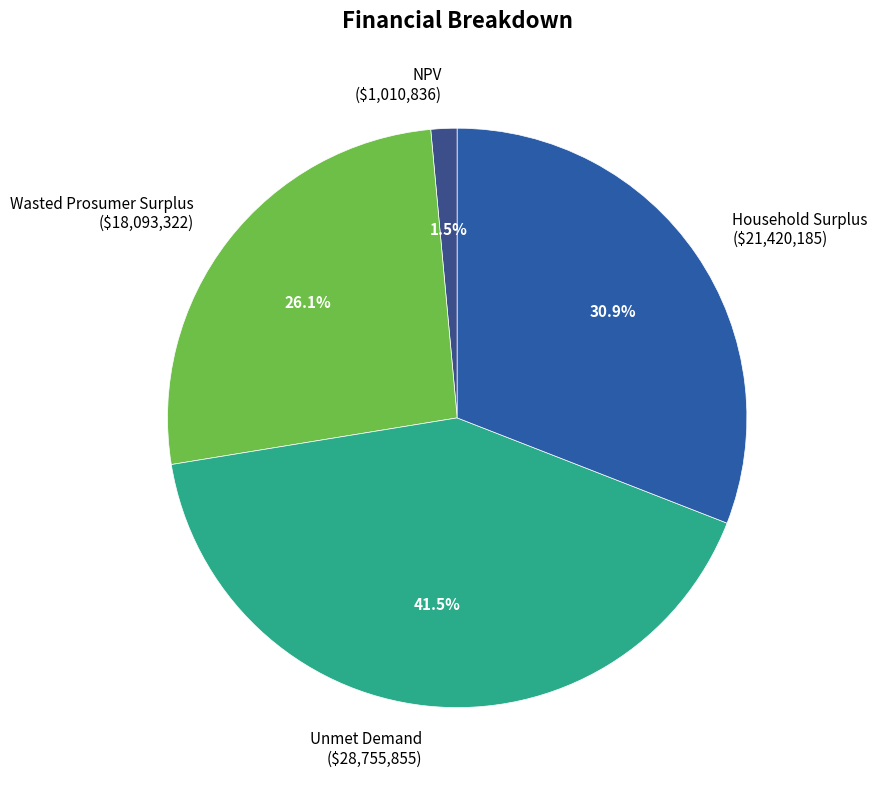

Is there any slice that represents more than half of the pie?

No